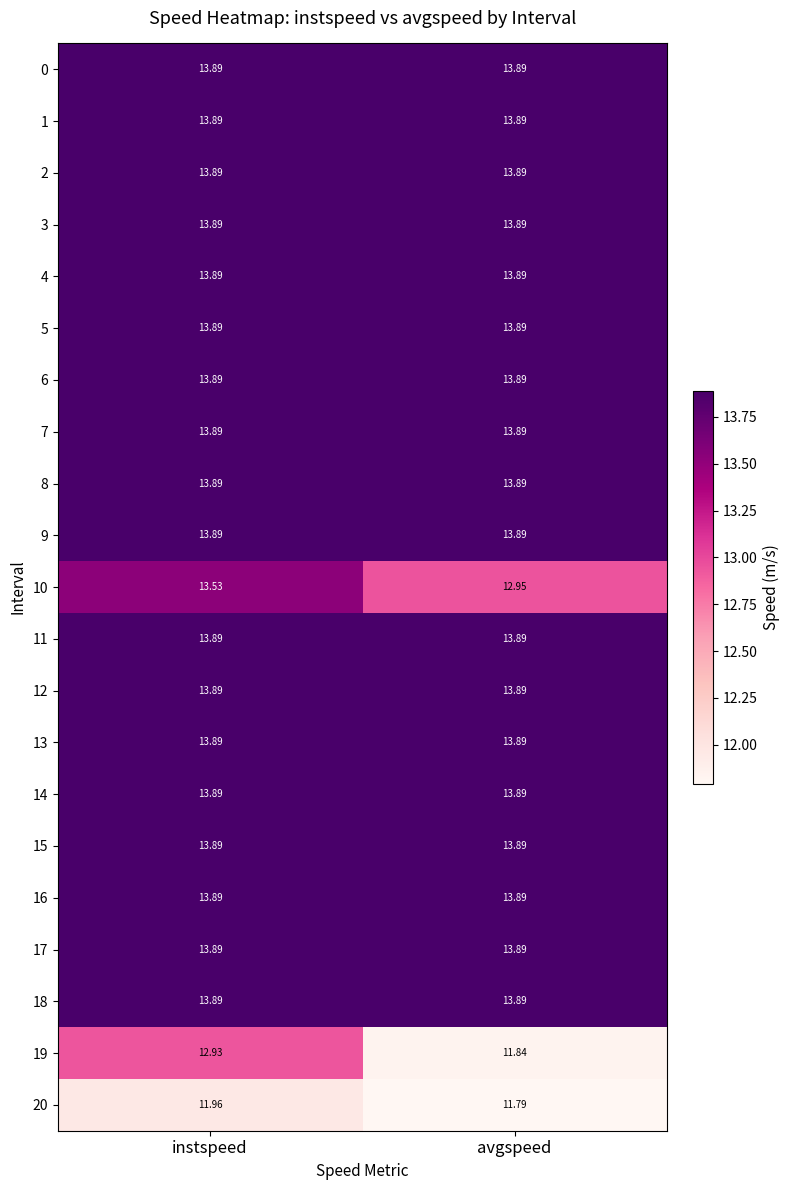

What is the difference between the highest and lowest values at instspeed?

1.9